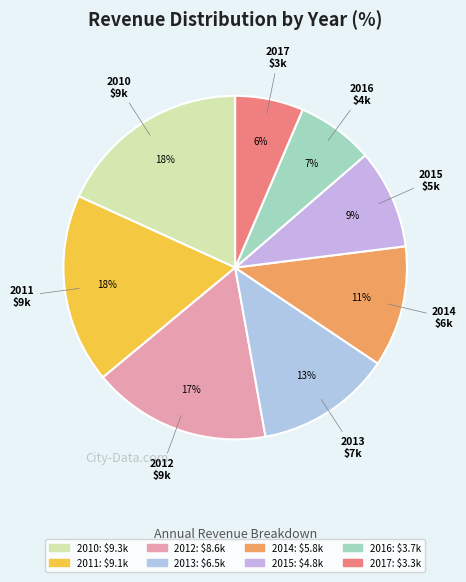

Between 2013 and 2012, which is larger?

2012